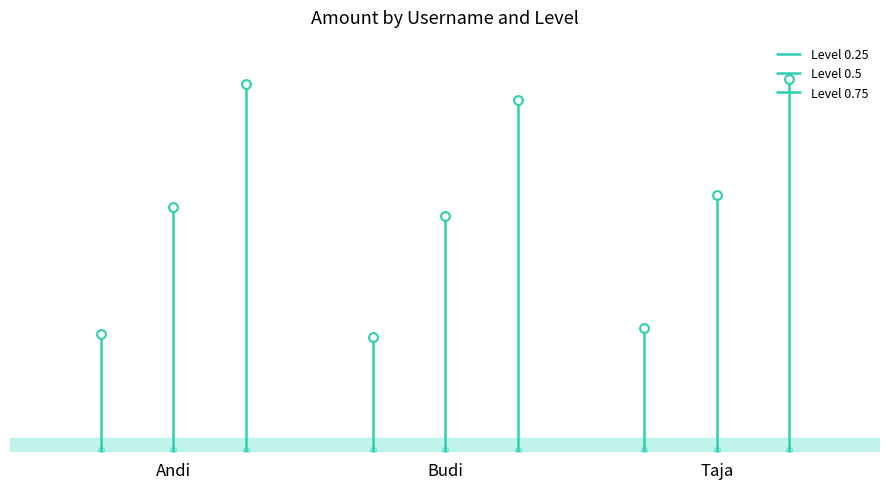

What are all the series names shown in the legend?

0.25, 0.5, 0.75